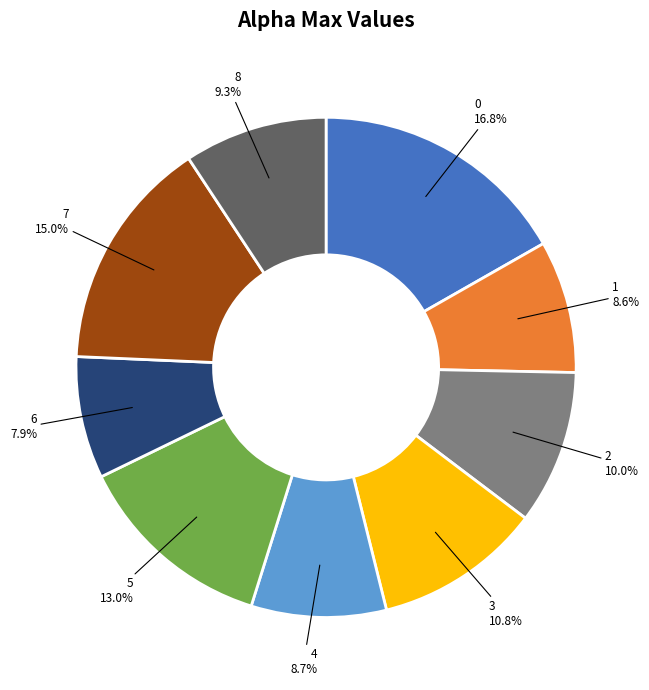

Is it true that 7 is 28% of the pie?

False